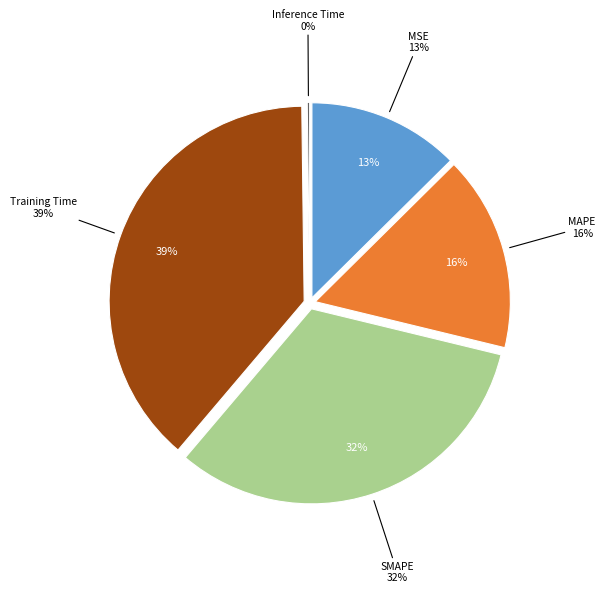

To the nearest percent, what portion does SMAPE represent?

32%